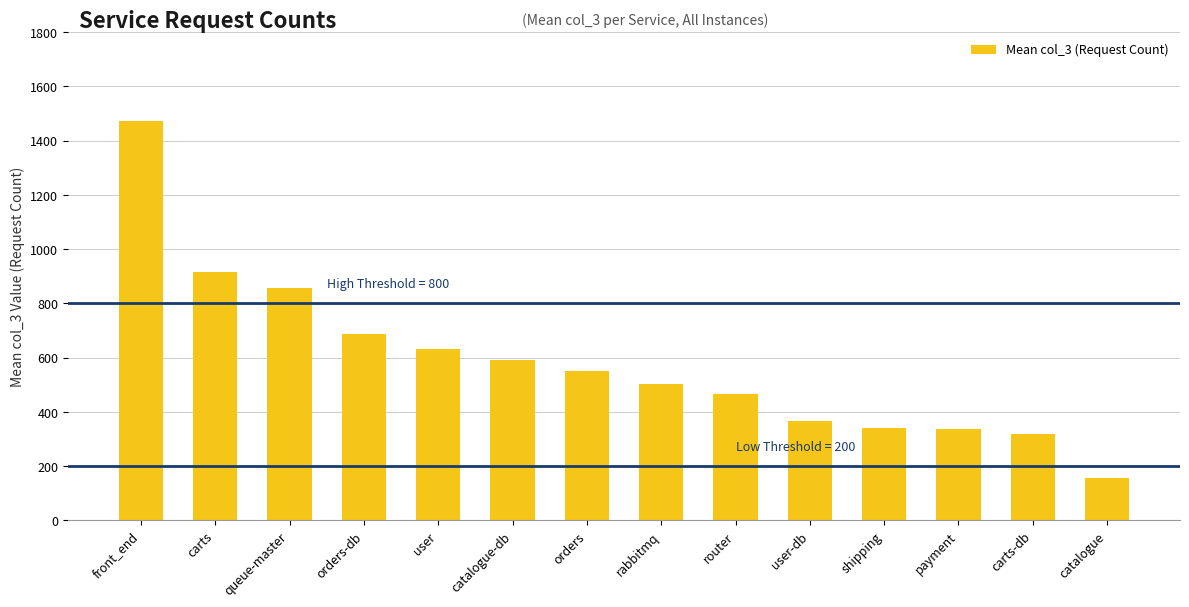

What is the label of the 8th bar from the right?

orders